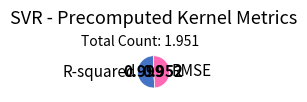

Is the sum of RMSE and R-squared greater than half?

Yes